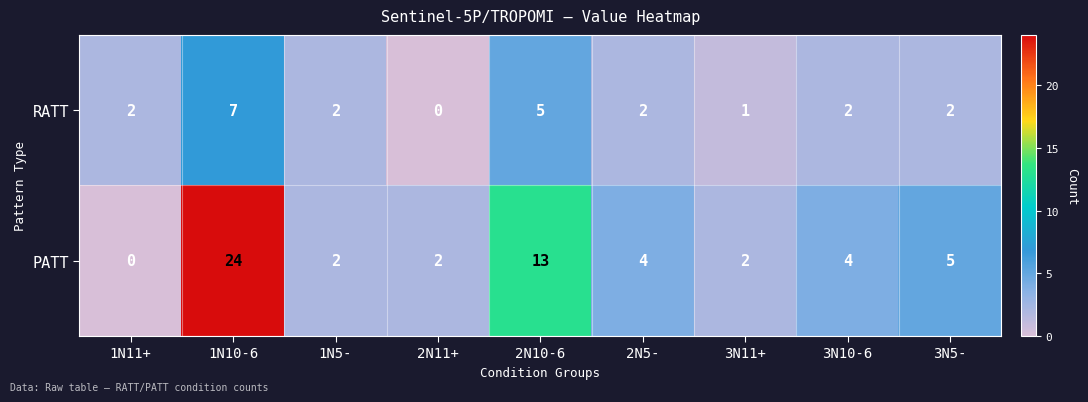

Is it true that PATT equals 5 at 3N5-?

True